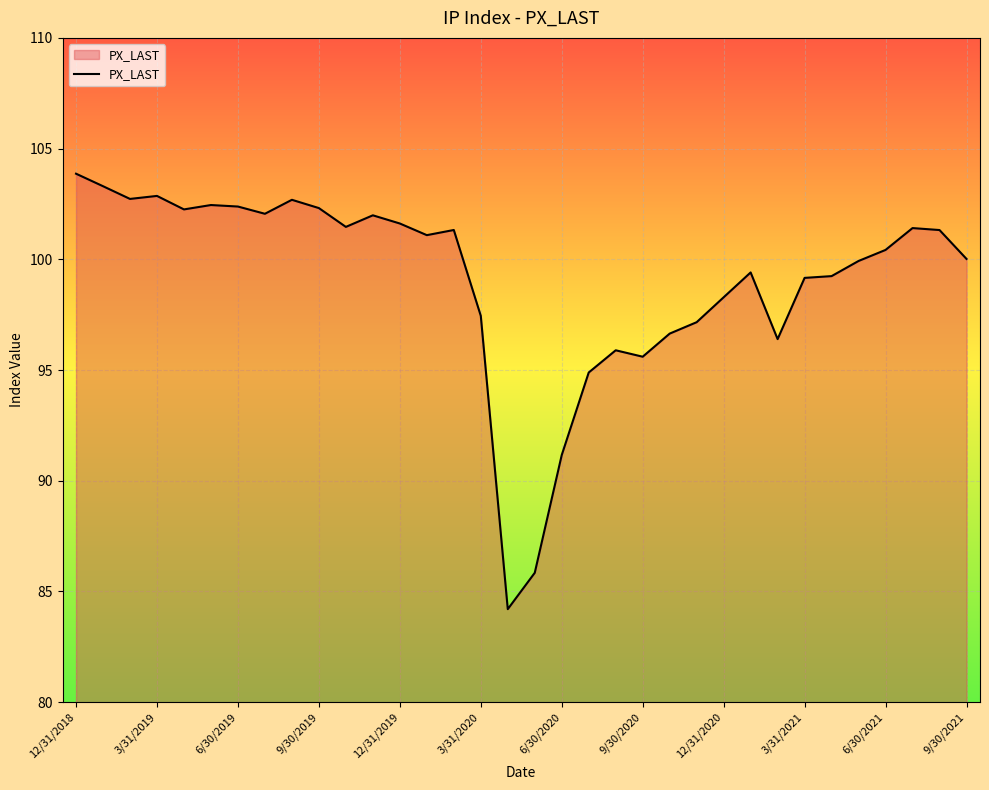

Does the chart display data point markers on the line(s)?

No